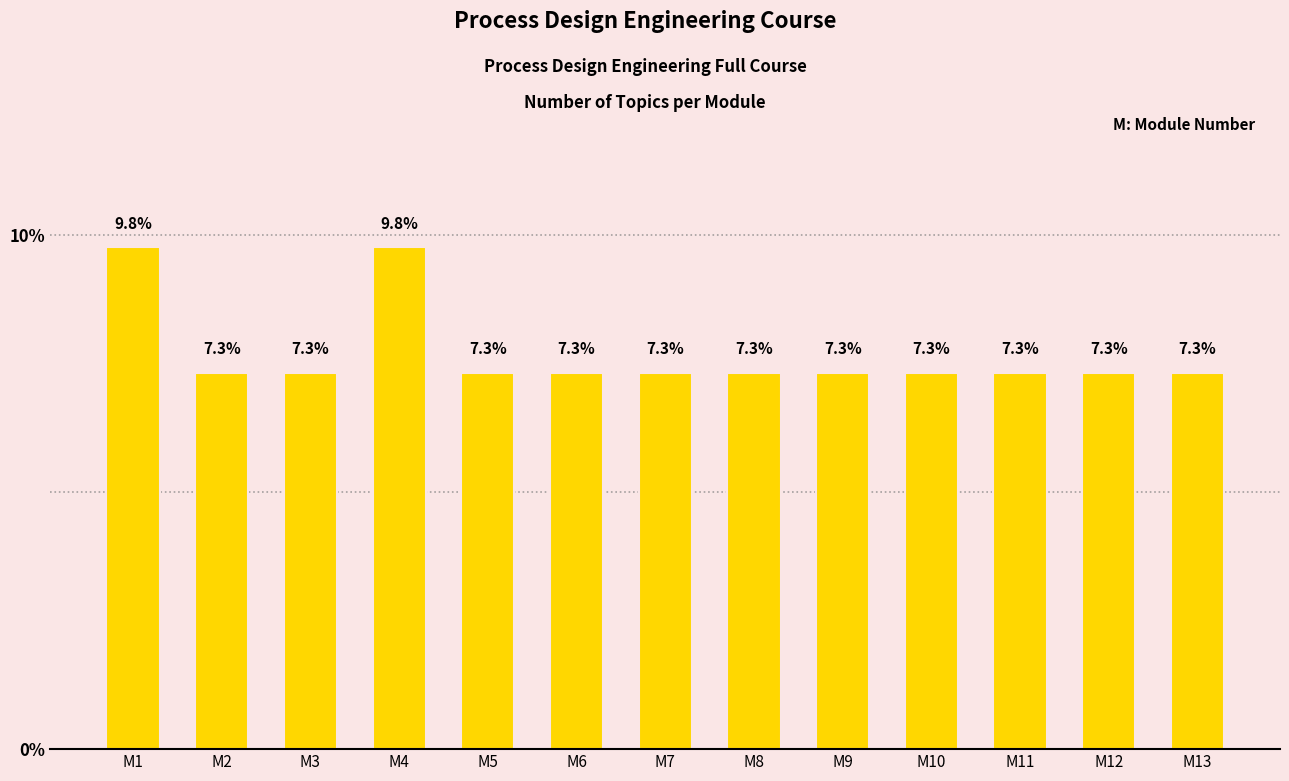

What is the value of the 7th bar from the left?

7.3